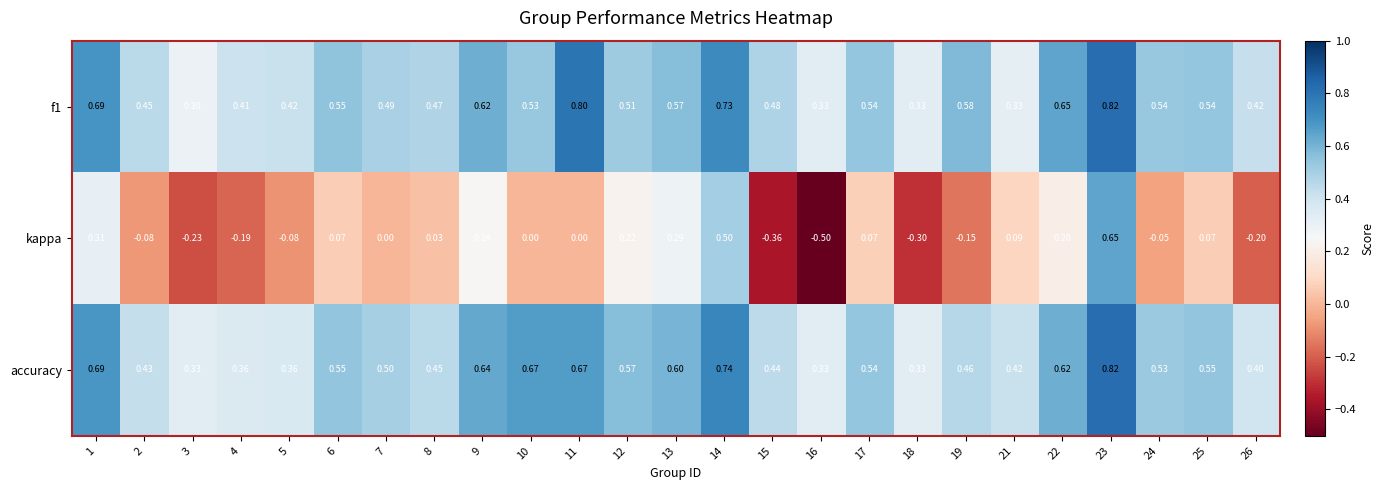

Count the number of categories in the chart.

25